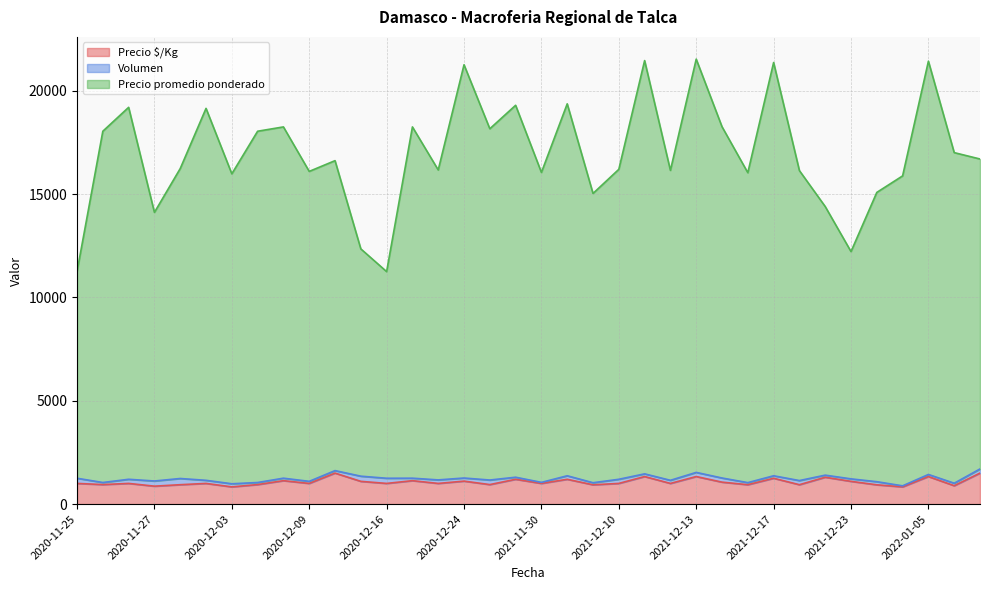

Where is Precio $/Kg nearest to the value 1166?

2020-12-07